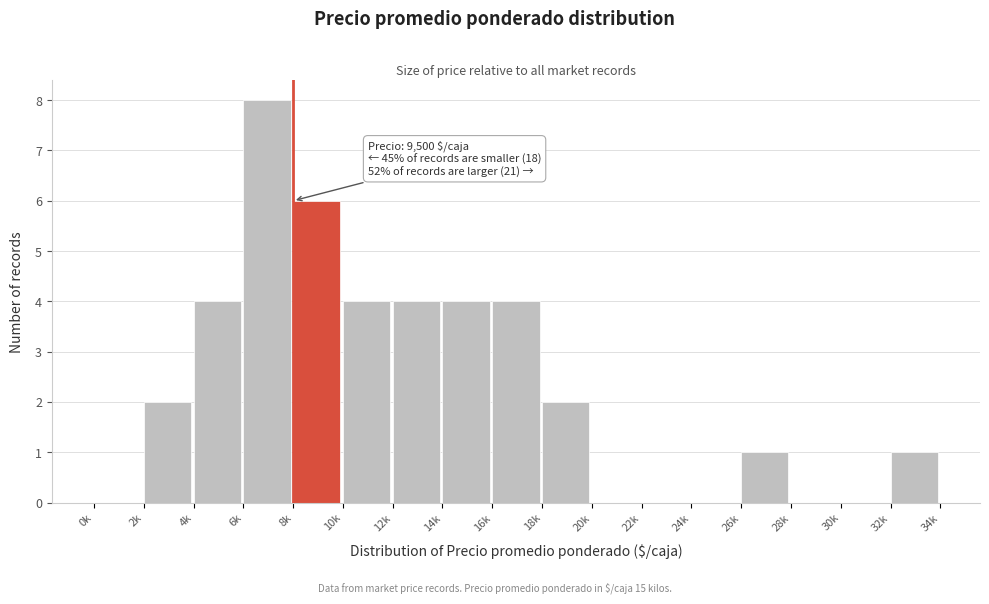

Reading right to left, transcribe all the data shown in this chart.

32k=1	30k=0	28k=0	26k=1	24k=0	22k=0	20k=0	18k=2	16k=4	14k=4	12k=4	10k=4	8k=6	6k=8	4k=4	2k=2	0k=0